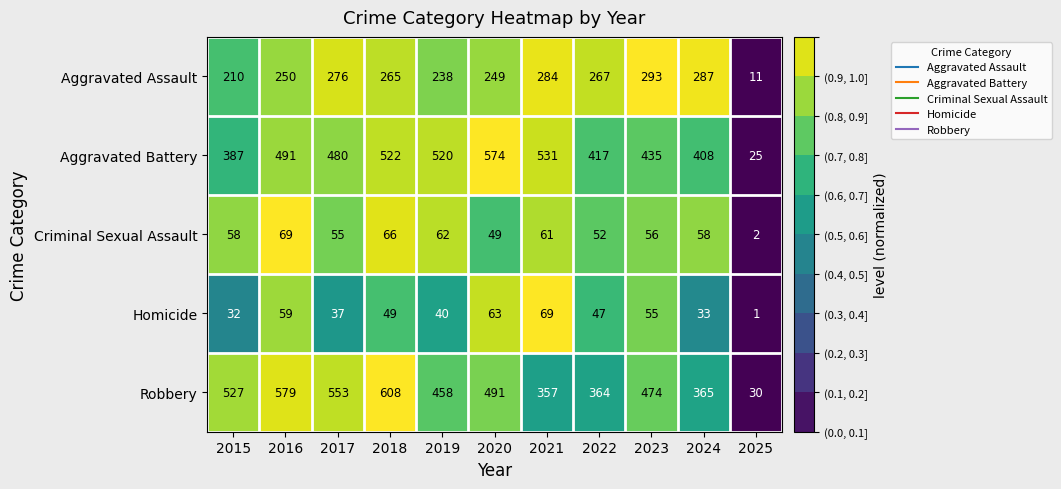

True or false: Criminal Sexual Assault has a value of 58 at 2024.

True